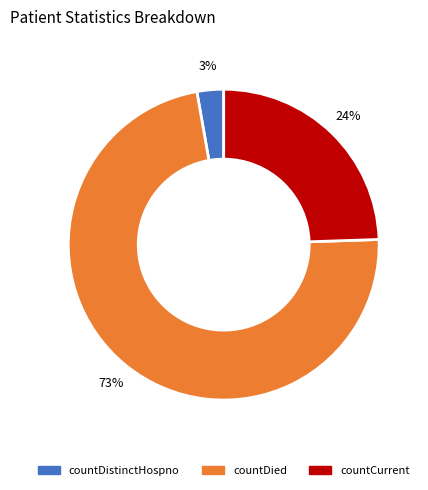

To the nearest percent, what is the average slice percentage?

33%